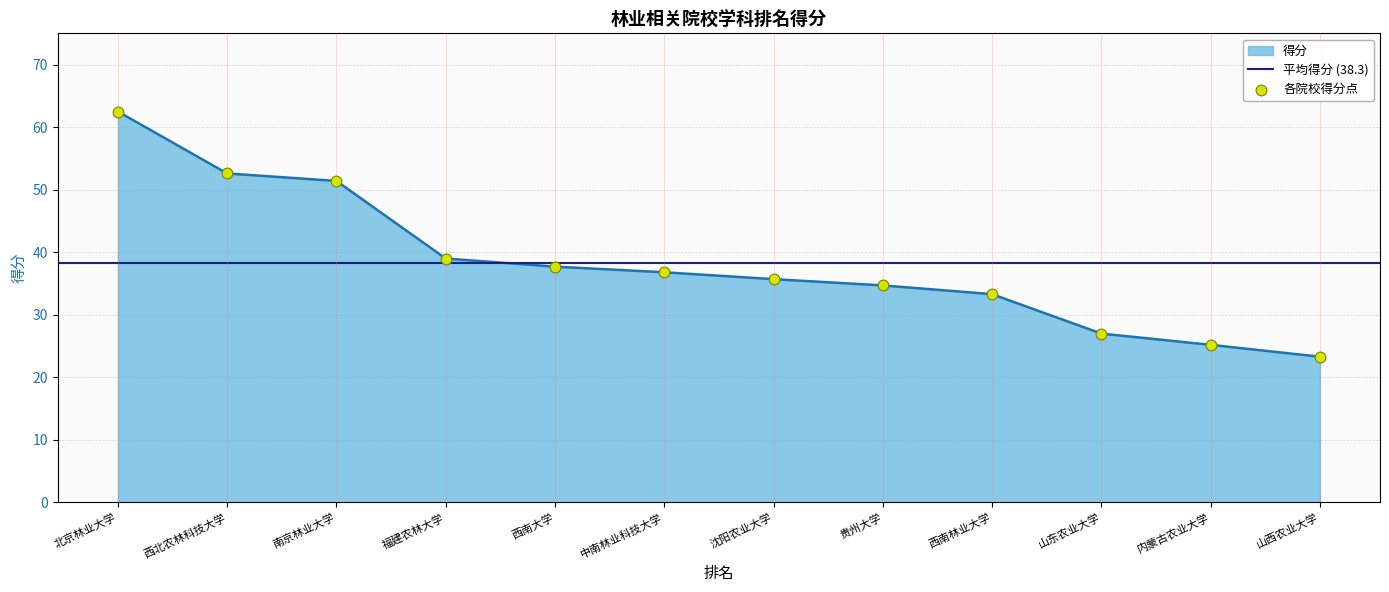

True or false: 得分 has a value of 62.5 at 北京林业大学.

True